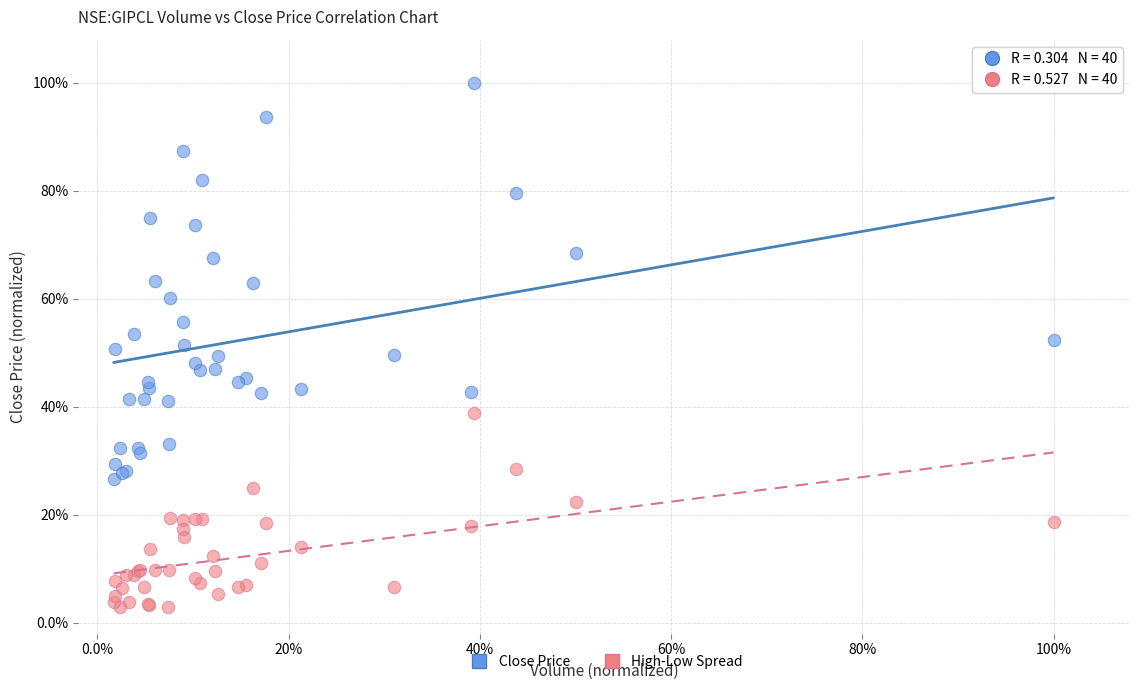

What are all the series names shown in the legend?

Close Price, High-Low Spread